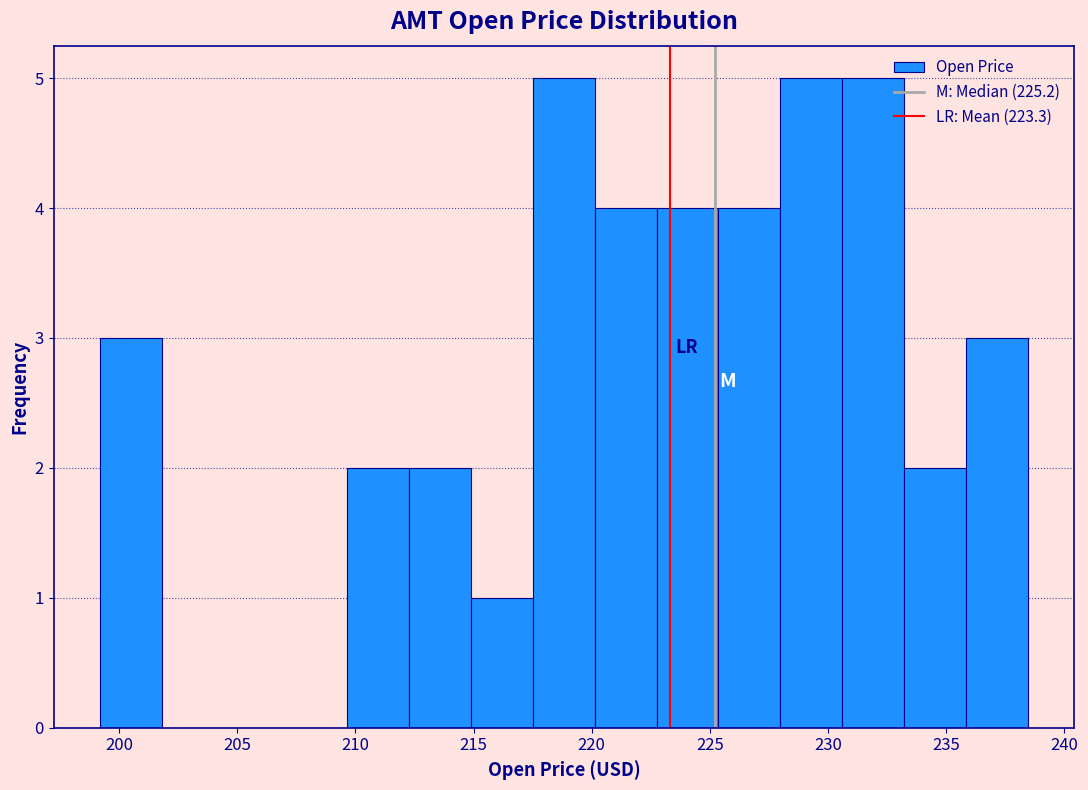

Reading left to right, transcribe this chart: for each bar, give the range it covers on the x-axis and its height. Neither the bar edges nor the heights are printed on the chart, so give them approximately, as read against the axes.

199.0 to 202.0: 3
202.0 to 204.5: 0
204.5 to 207.0: 0
207.0 to 209.5: 0
209.5 to 212.5: 2
212.5 to 215.0: 2
215.0 to 217.5: 1
217.5 to 220.0: 5
220.0 to 222.5: 4
222.5 to 225.5: 4
225.5 to 228.0: 4
228.0 to 230.5: 5
230.5 to 233.0: 5
233.0 to 236.0: 2
236.0 to 238.5: 3